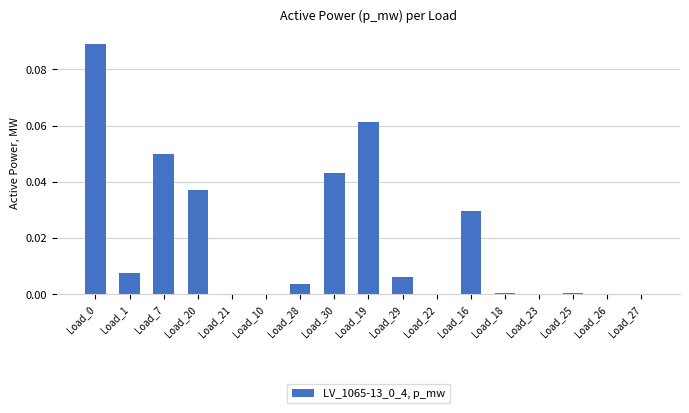

The value at Load_20 is 0.1. True or false?

False